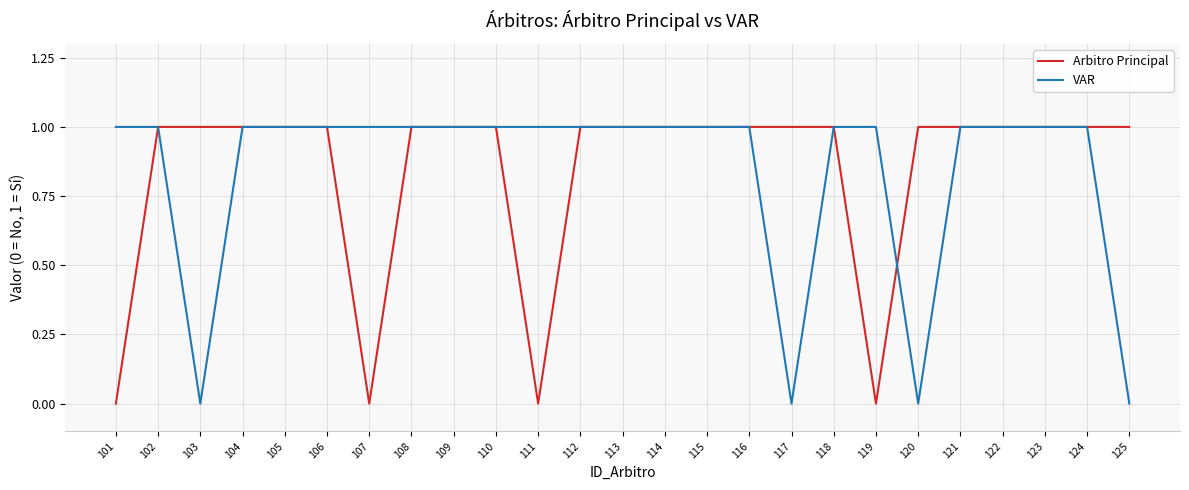

Is it true that VAR equals -1 at 120?

False